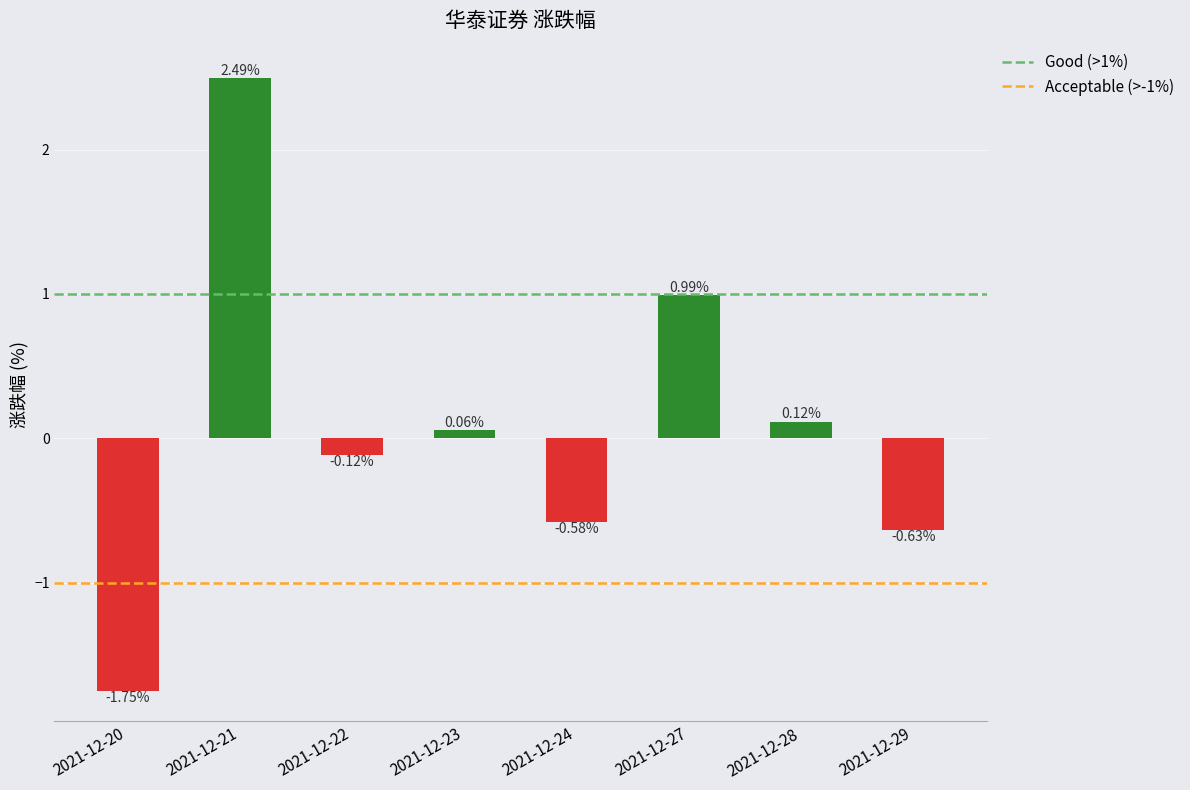

How many values are below zero?

4